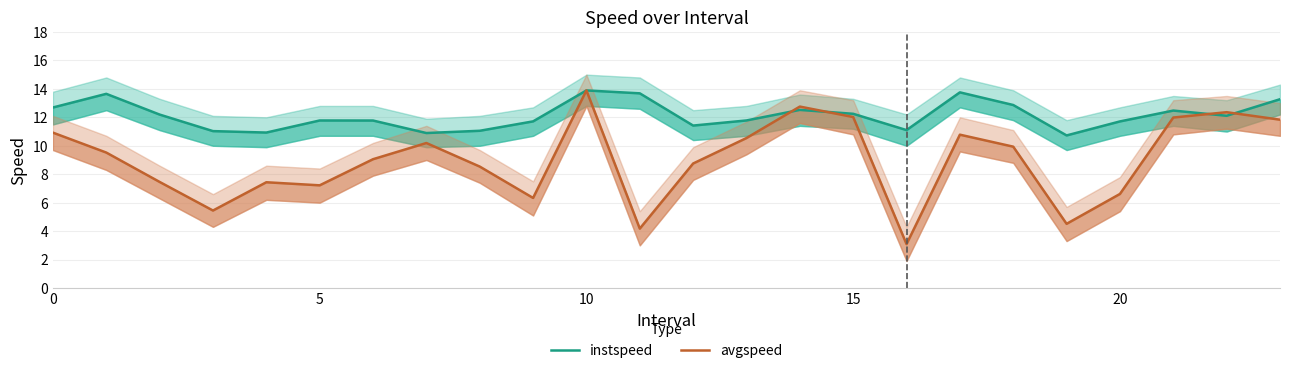

True or false: instspeed has a value of 11.4 at 12.

True